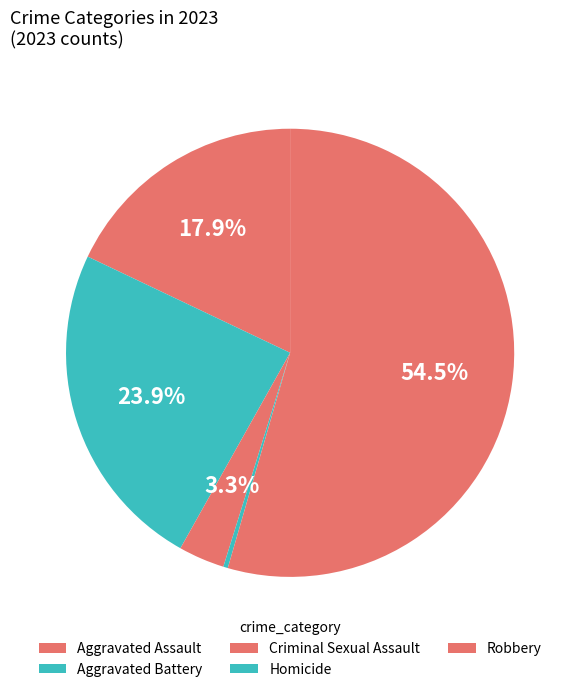

The Aggravated Assault slice represents 18% of the pie. True or false?

True